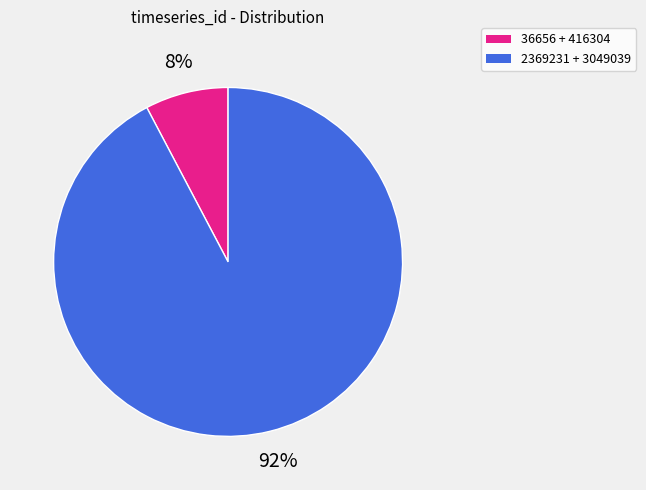

How many slices are in this pie chart?

2